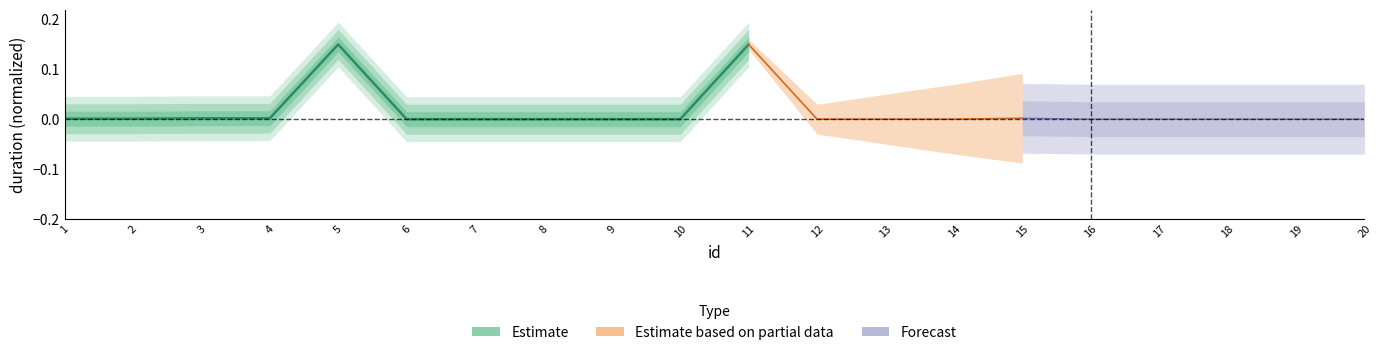

Is it true that the value at 10 is 0.1?

False